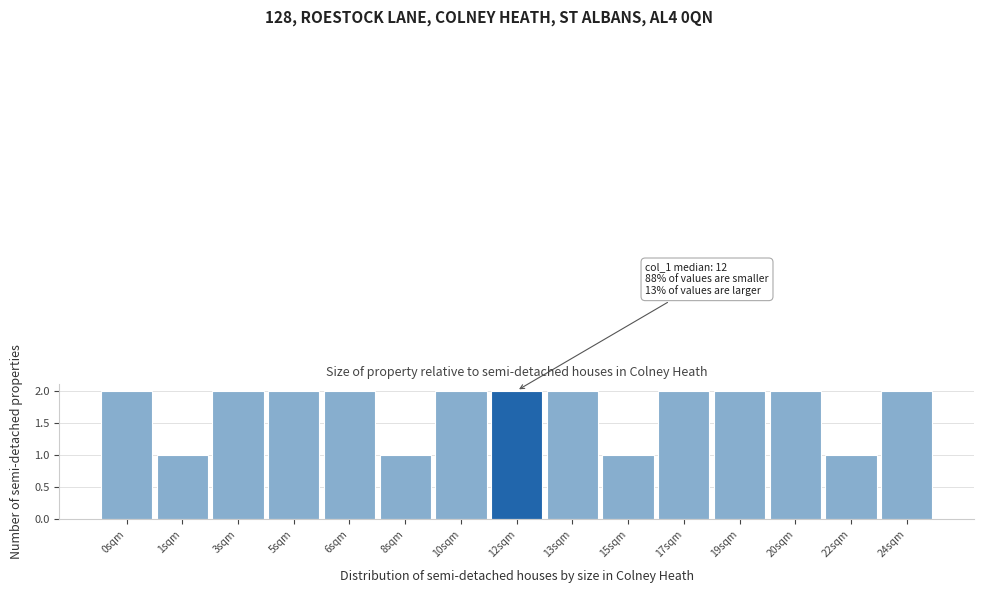

Reading left to right, extract all data points from this chart.

0sqm=2	1sqm=1	3sqm=2	5sqm=2	6sqm=2	8sqm=1	10sqm=2	12sqm=2	13sqm=2	15sqm=1	17sqm=2	19sqm=2	20sqm=2	22sqm=1	24sqm=2